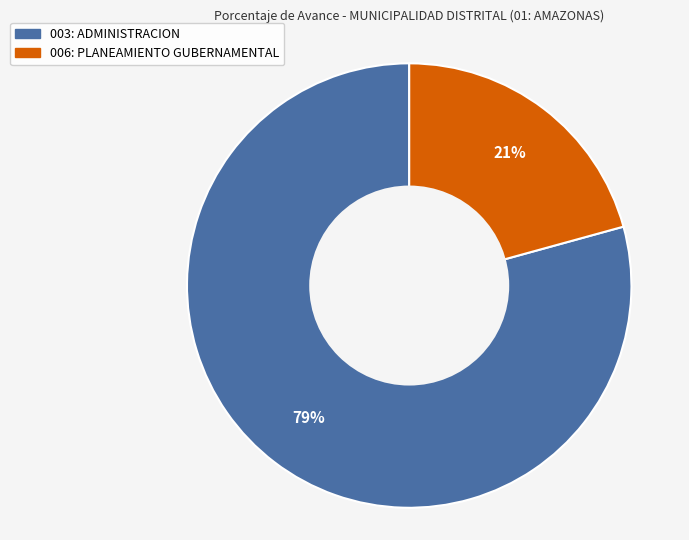

What is the majority slice?

003: ADMINISTRACION